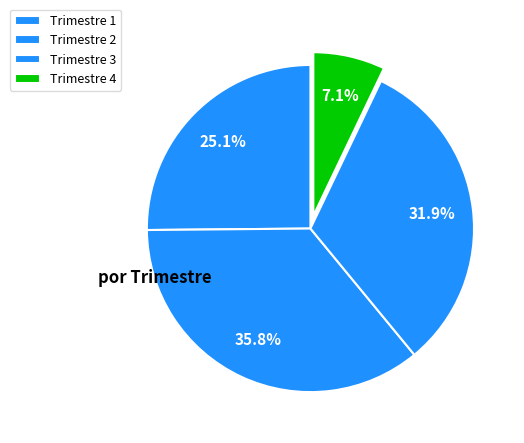

What is the total percentage of Trimestre 2 and Trimestre 1?

61.0%